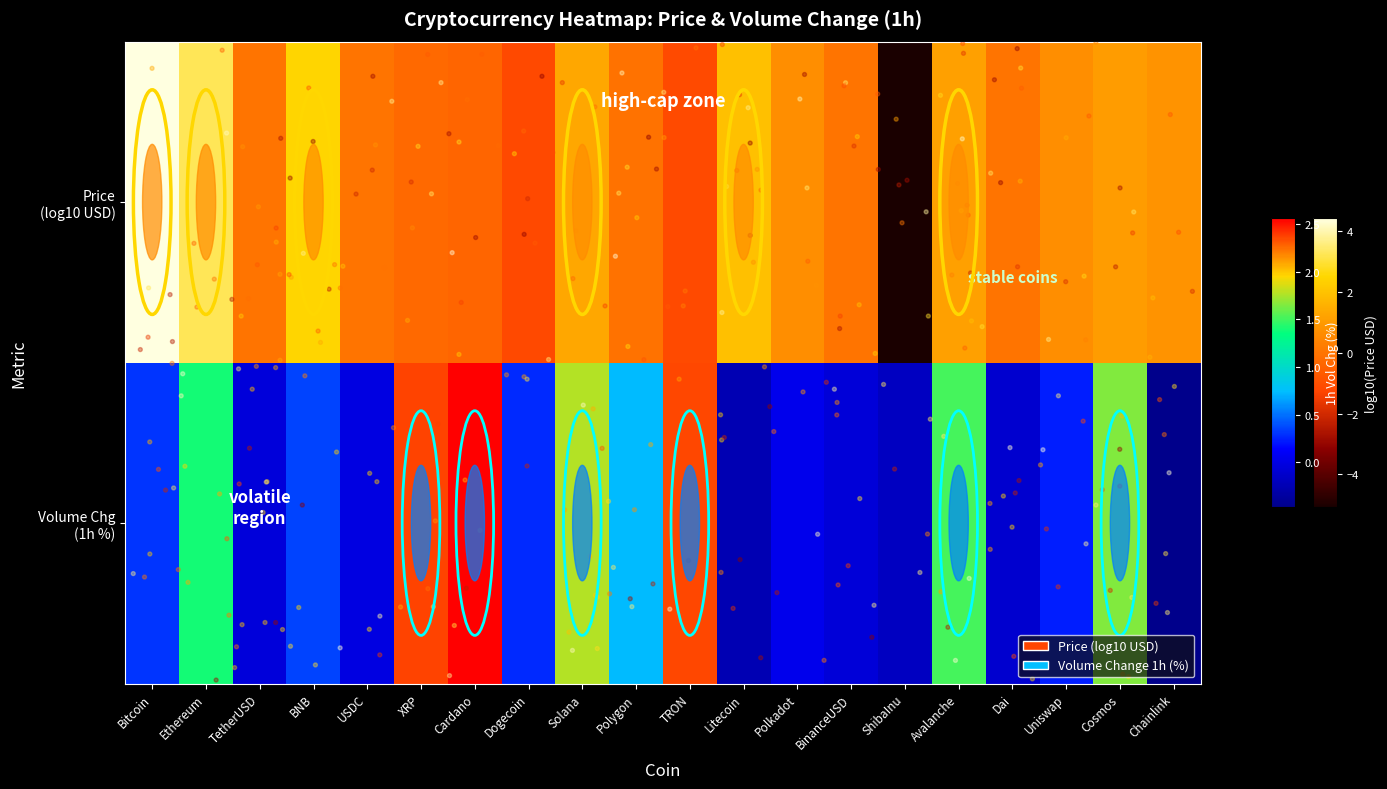

The chart shows a value of -0.1 at BinanceUSD. True or false?

False